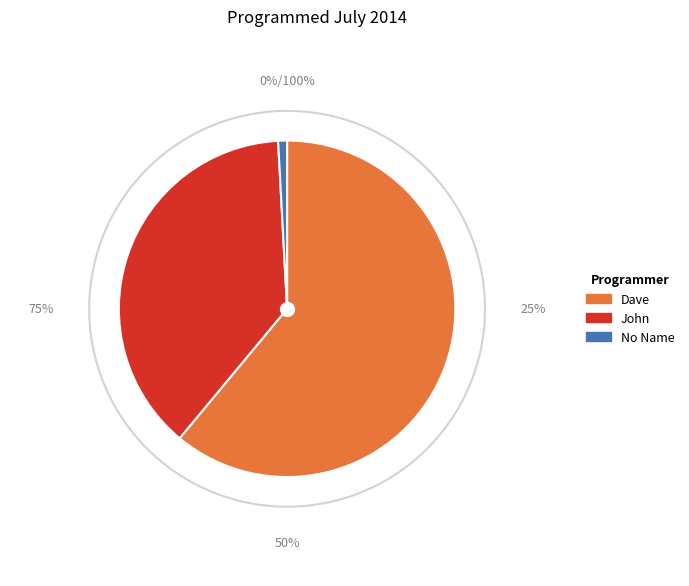

Which slice represents more than half of the pie?

Dave